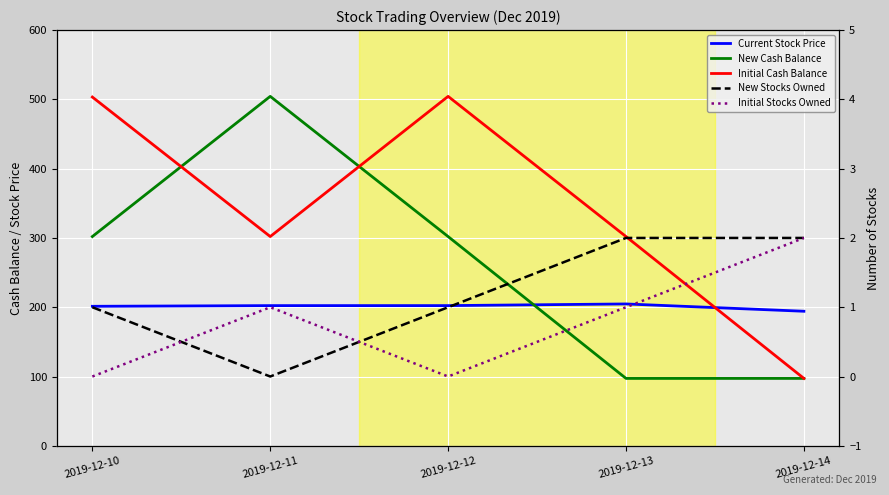

Where is Initial Stocks Owned nearest to the value 1?

2019-12-11